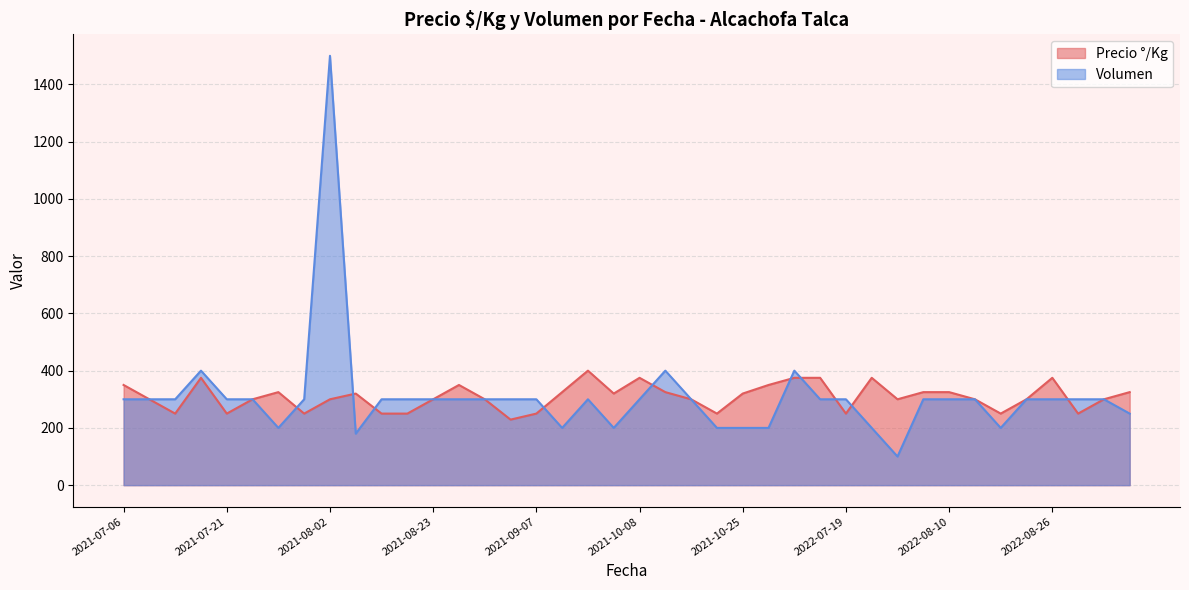

Reading left to right, extract all data points from this chart.

Precio °/Kg: 350	300	250	375	250	300	325	250	300	320	250	250	300	350	300	229	250	325	400	320	375	325	300	250	320	350	375	375	250	375	300	325	325	300	250	300	375	250	300	325
Volumen: 300	300	300	400	300	300	200	300	1500	180	300	300	300	300	300	300	300	200	300	200	300	400	300	200	200	200	400	300	300	200	100	300	300	300	200	300	300	300	300	250